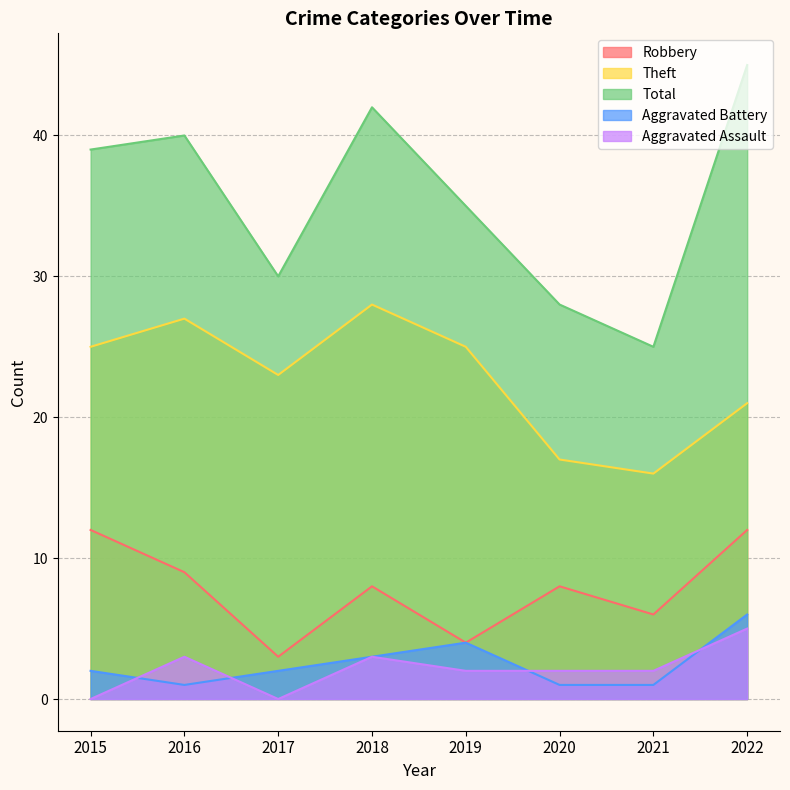

How many distinct data groups are displayed?

5